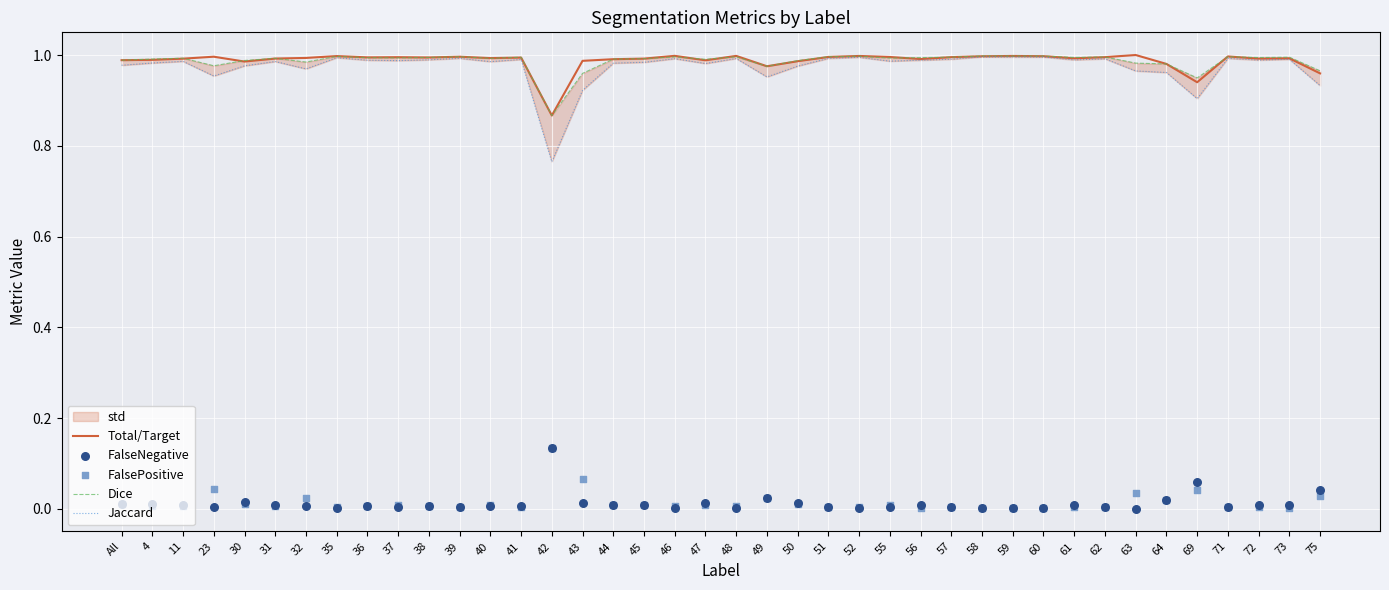

Which series has the largest total across all categories?

Total/Target